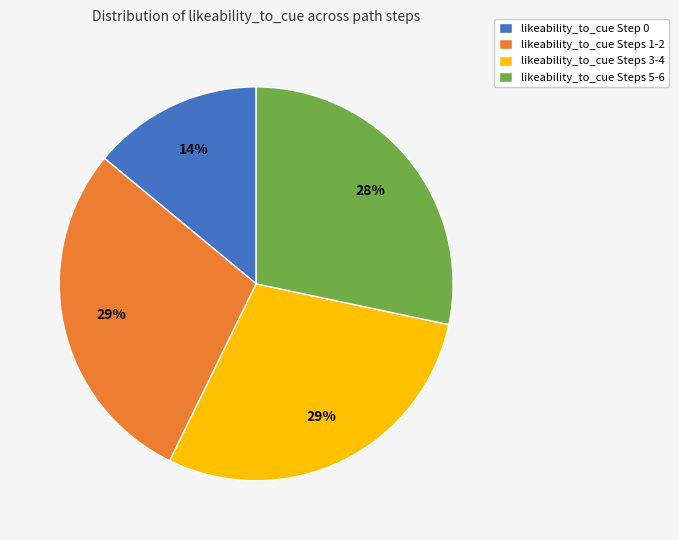

Is it true that likeability_to_cue Steps 1-2 is 14% of the pie?

False